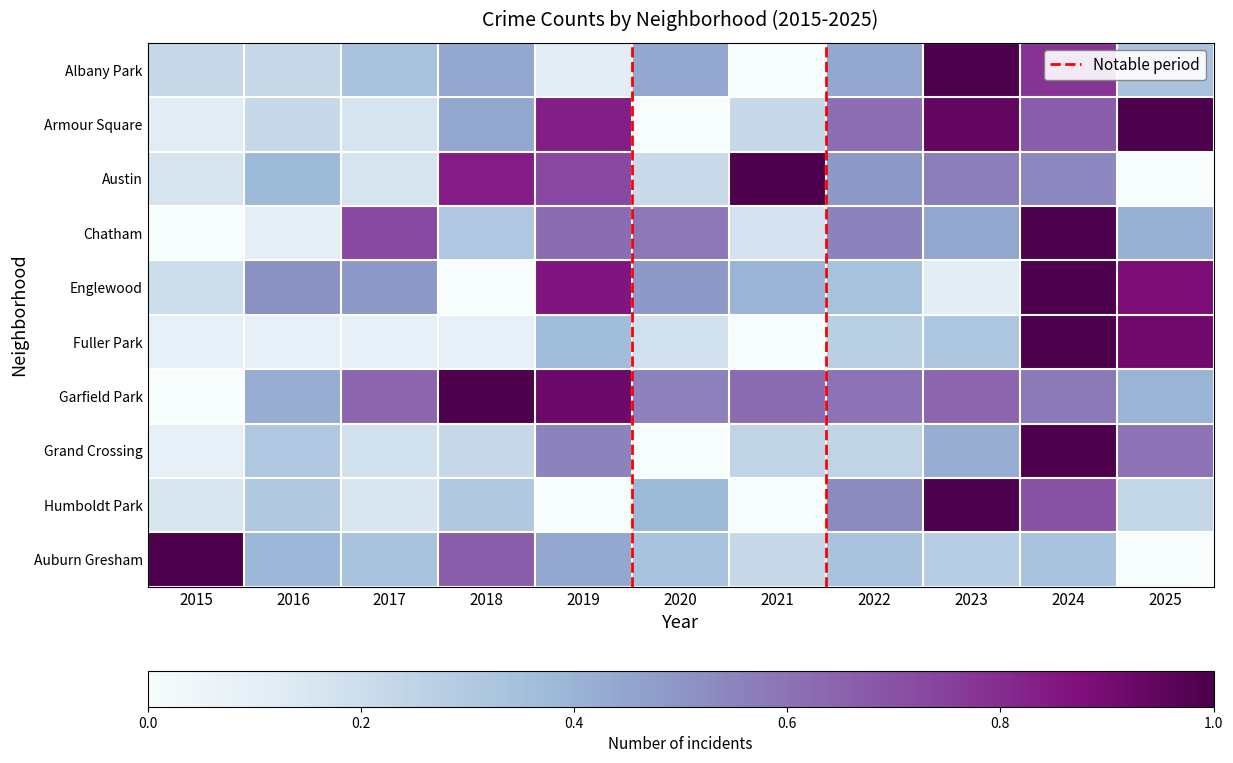

List the series in order of their peak value, highest first.

Garfield Park, Grand Crossing, Austin, Englewood, Chatham, Fuller Park, Armour Square, Auburn Gresham, Humboldt Park, Albany Park